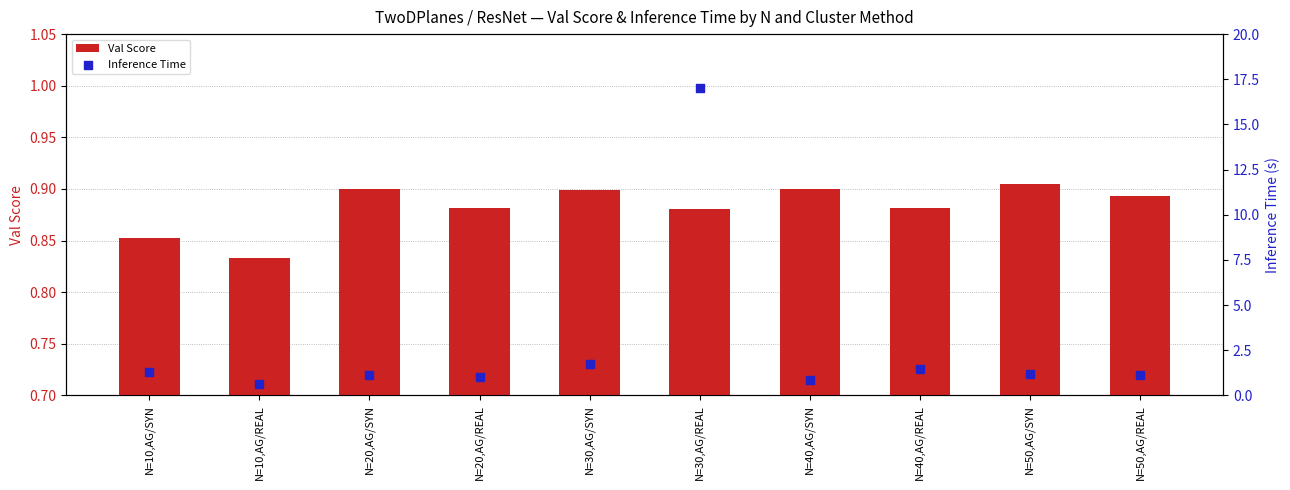

At how many categories does at least one series exceed 4?

1